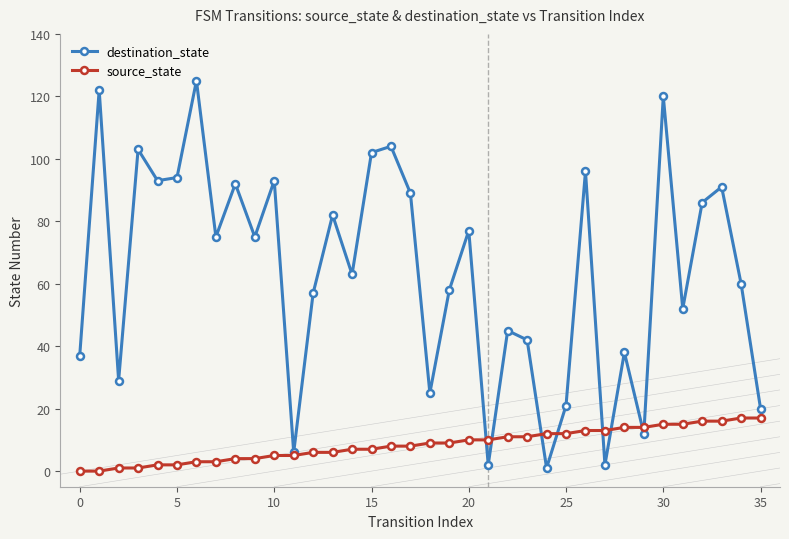

Which series ends up on top after the final intersection of source_state and destination_state?

destination_state